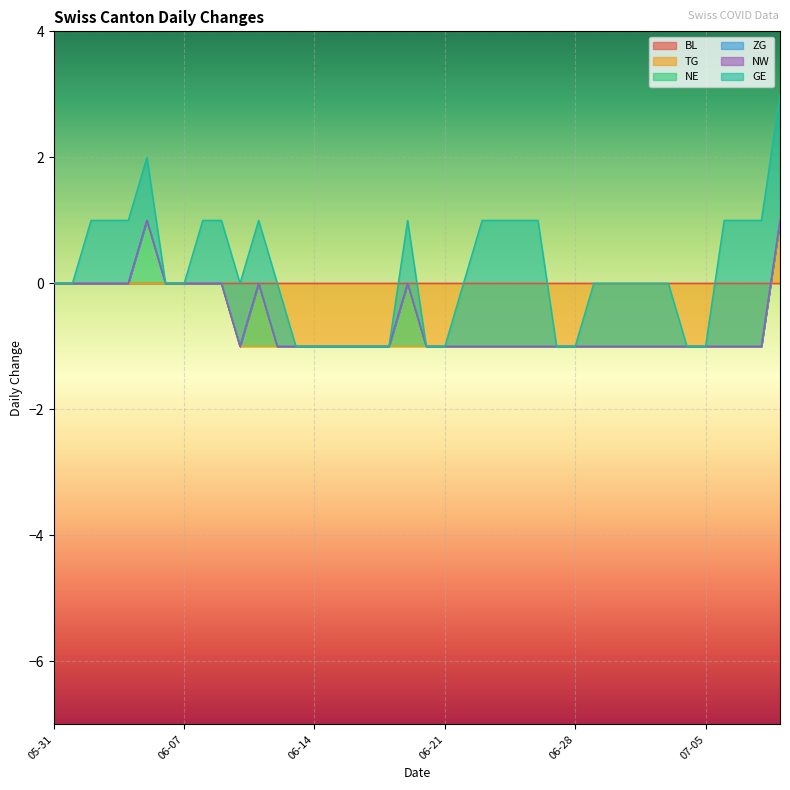

What is the label of the 4th point from the left?

2020-06-03